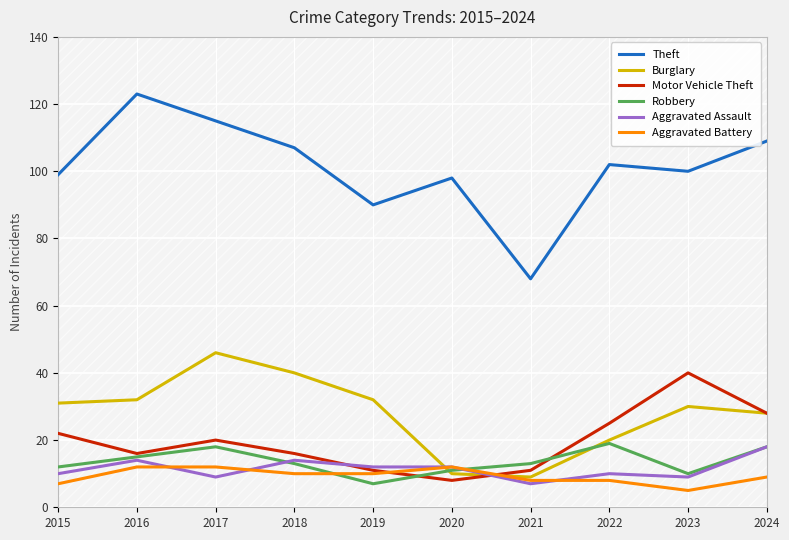

What are all the series names shown in the legend?

Theft, Burglary, Motor Vehicle Theft, Robbery, Aggravated Assault, Aggravated Battery